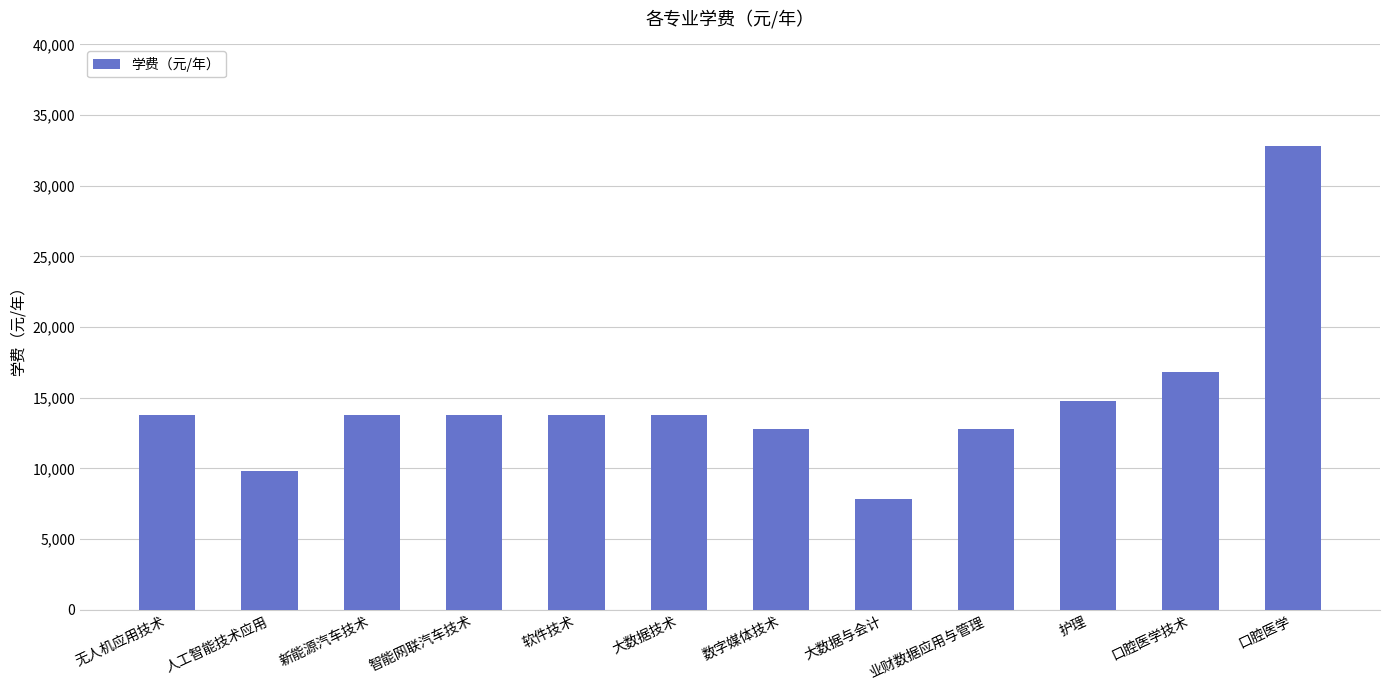

What is the sum of the values at 智能网联汽车技术 and 无人机应用技术?

27600